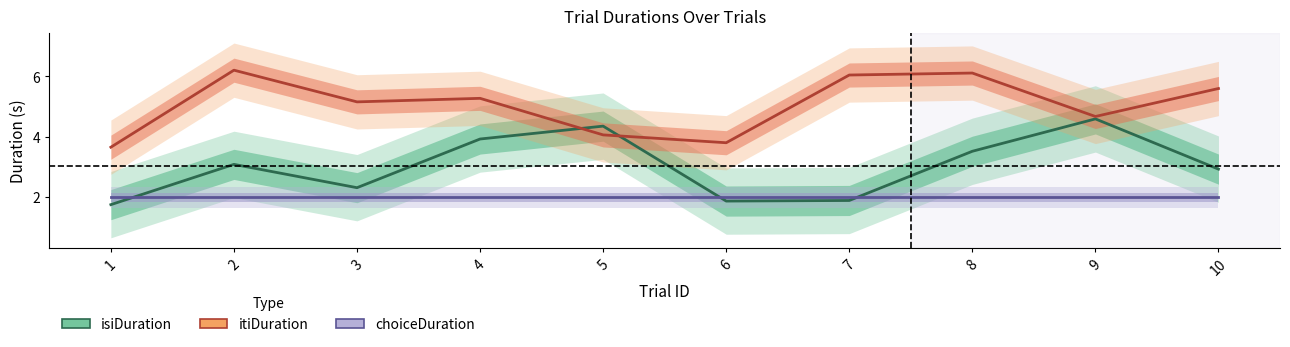

What is the spread (max minus min) of values at 2?

4.2